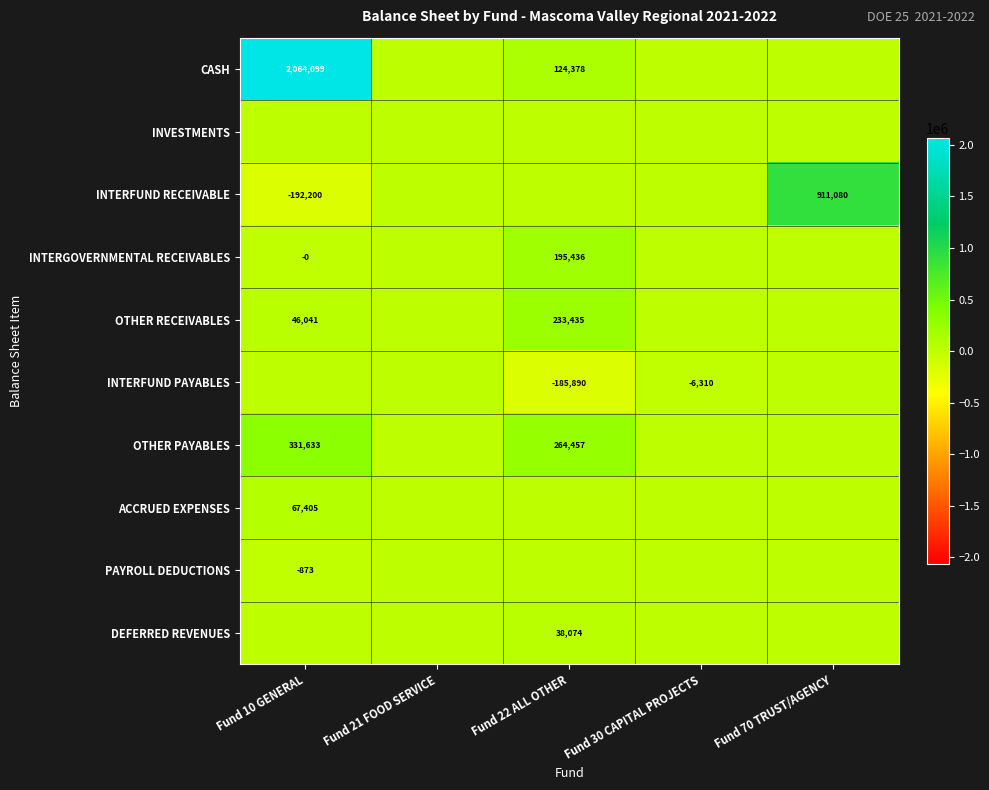

The OTHER PAYABLES series shows 264457 at Fund 22 ALL OTHER. True or false?

True